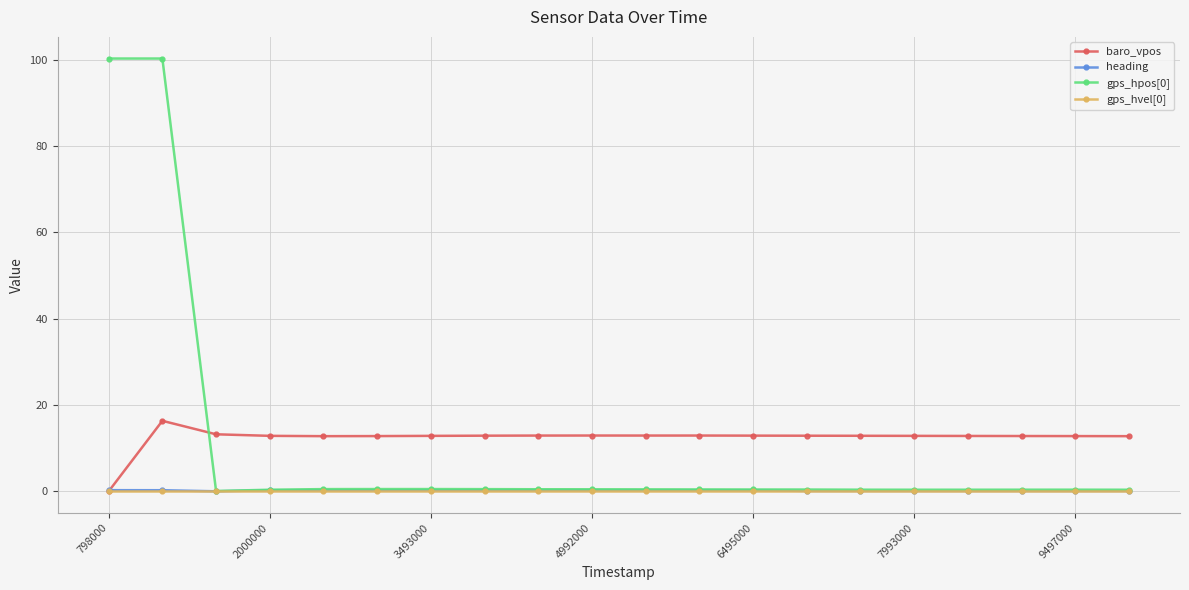

What is the value of the baro_vpos point at the 3rd from the left?

13.2